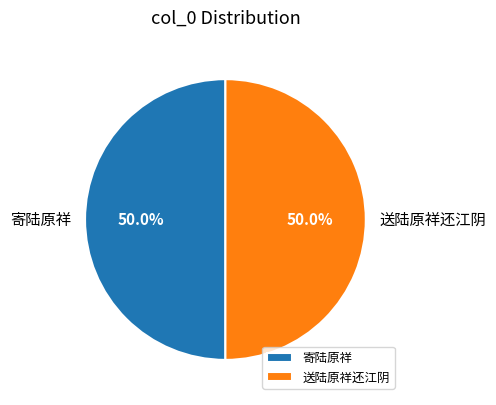

How many segments does this pie chart have?

2